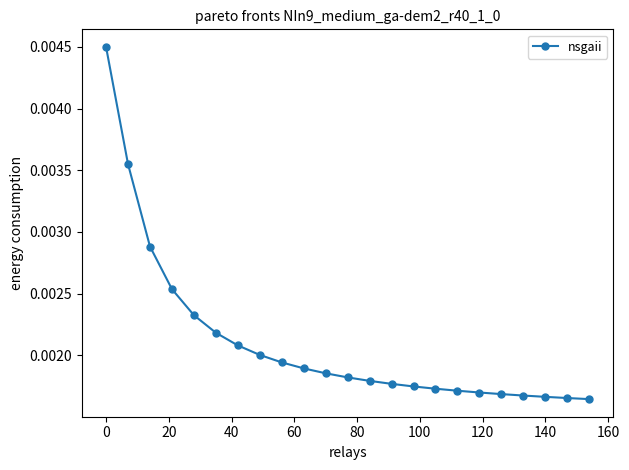

How many values are between 0 and 1?

23